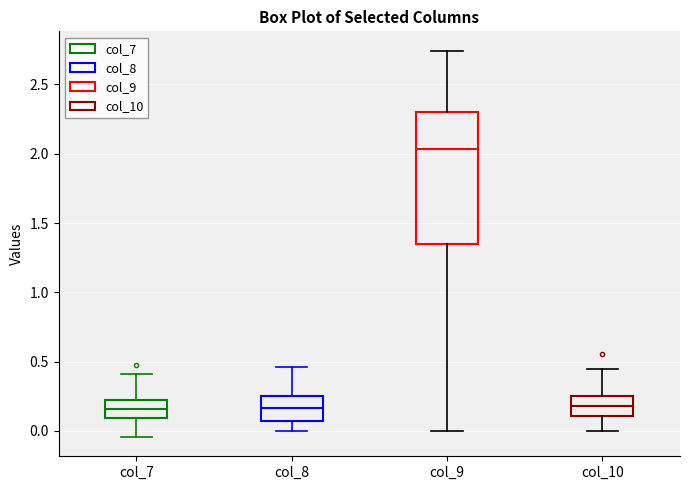

Where is the lower edge of the box for col_10 on the y-axis? The values are not printed on the chart, so give them approximately, as read against the axis.

0.10